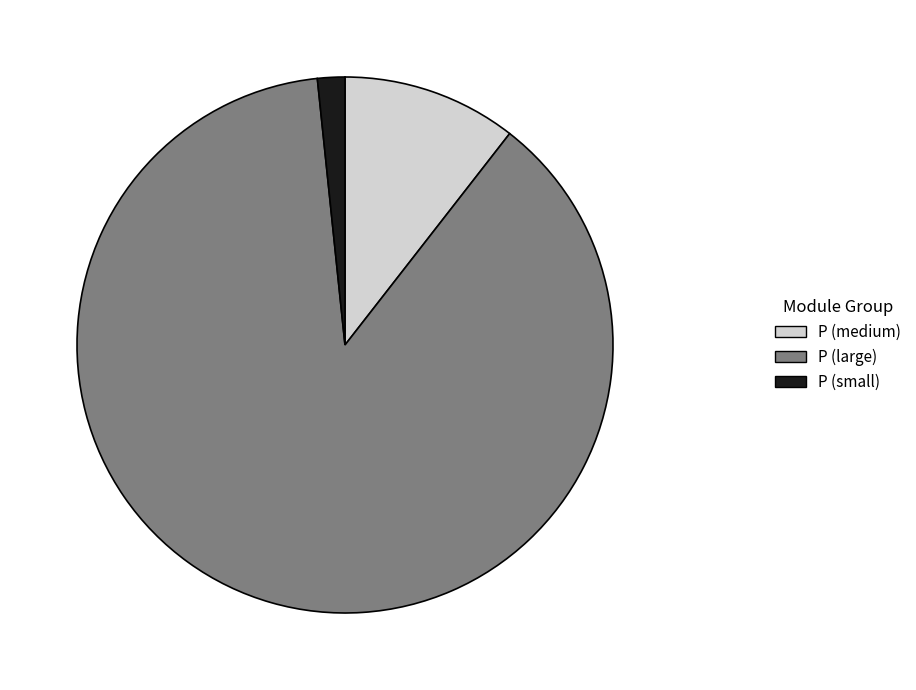

Which category has the biggest portion of the pie?

P (large)